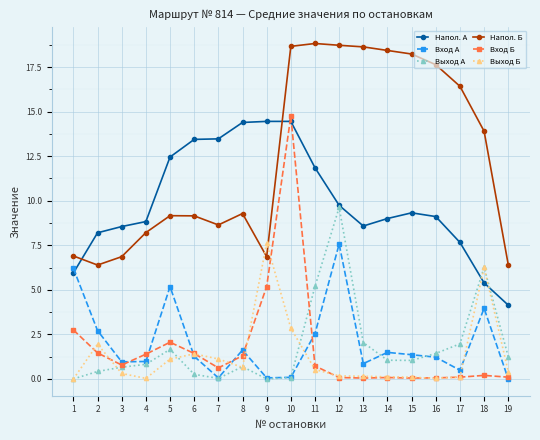

The Напол. А series shows 13.2 at 4. True or false?

False